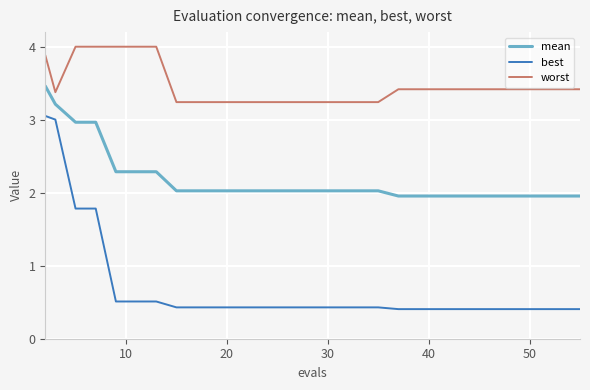

True or false: best and mean cross at least once.

False